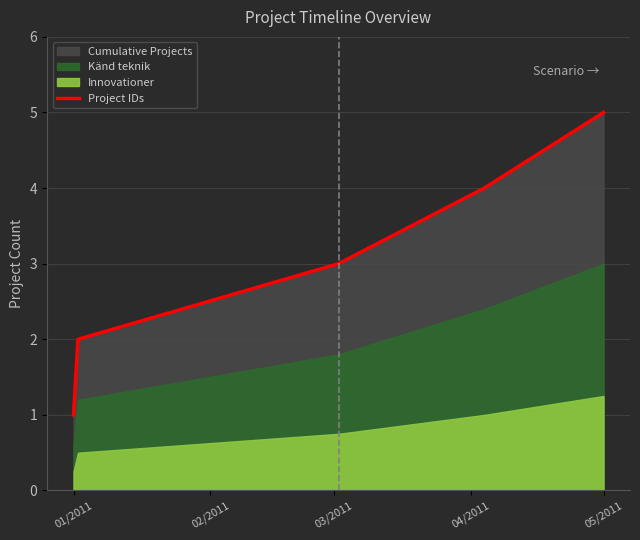

Is it true that Project IDs equals 5 at 05/2011?

True